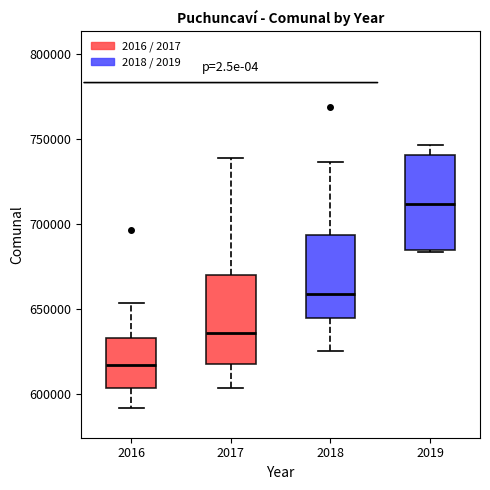

Reading left to right, read every box against the y-axis: the position of its median line, the range the box covers, and the ends of its whiskers. The values are not printed on the chart, so give them approximately, as read against the axis.

2016: median 615000, box 605000 to 635000, whiskers 590000 to 655000
2017: median 635000, box 620000 to 670000, whiskers 605000 to 740000
2018: median 660000, box 645000 to 695000, whiskers 625000 to 735000
2019: median 710000, box 685000 to 740000, whiskers 685000 to 745000